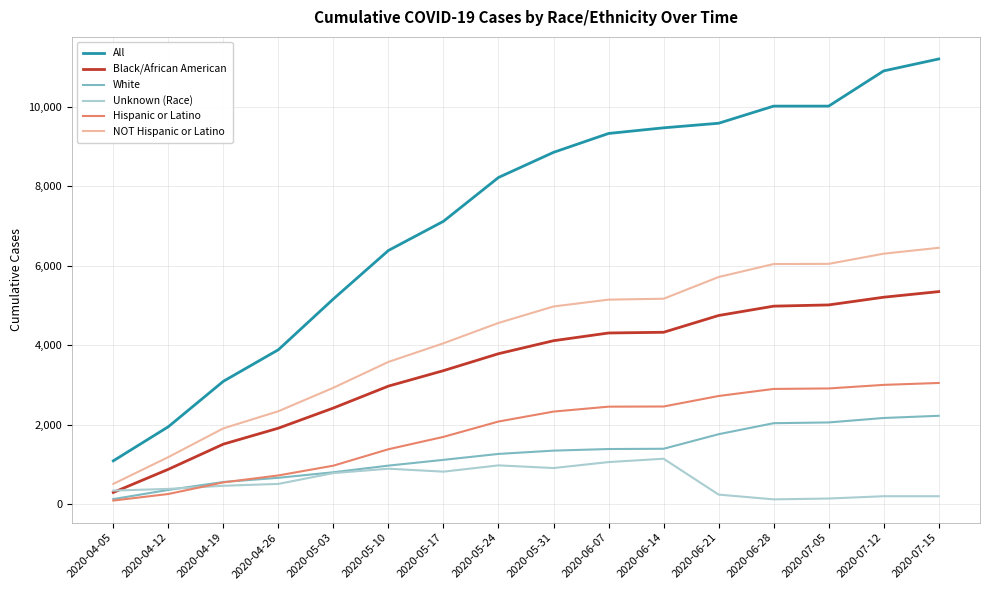

What is the average value of the Hispanic or Latino series?

1855